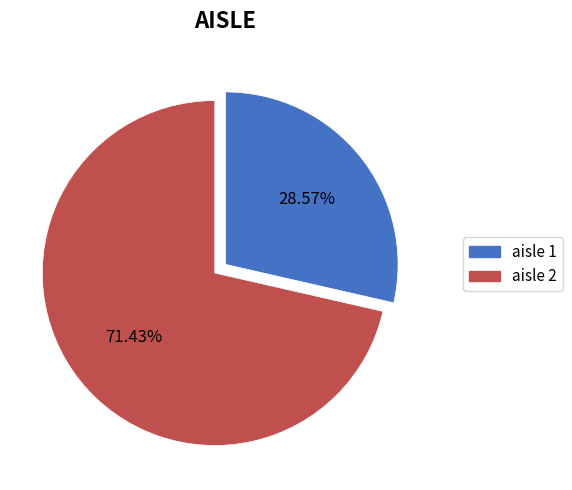

Does any single category account for the majority?

Yes